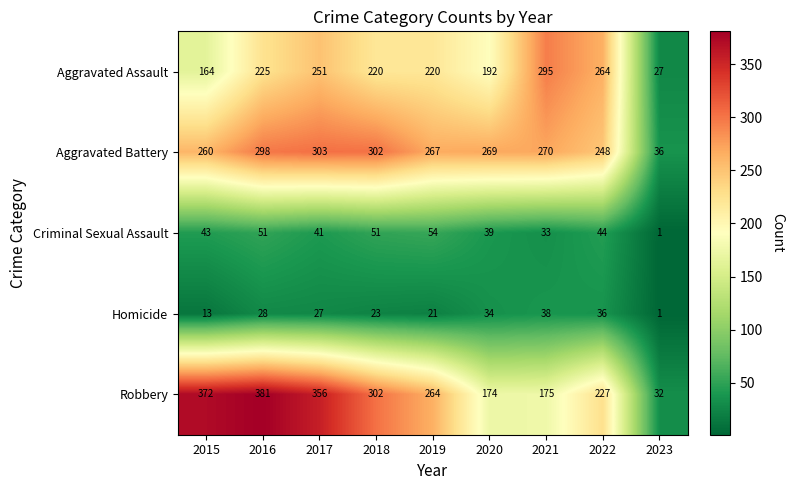

Rank the series by their maximum value, from highest to lowest.

Robbery, Aggravated Battery, Aggravated Assault, Criminal Sexual Assault, Homicide